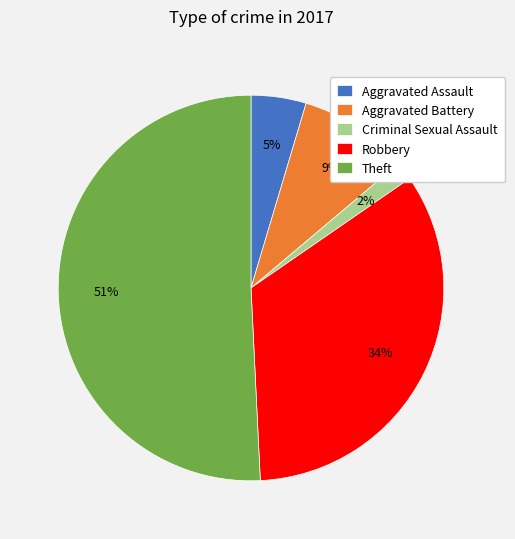

Which category has the biggest portion of the pie?

Theft